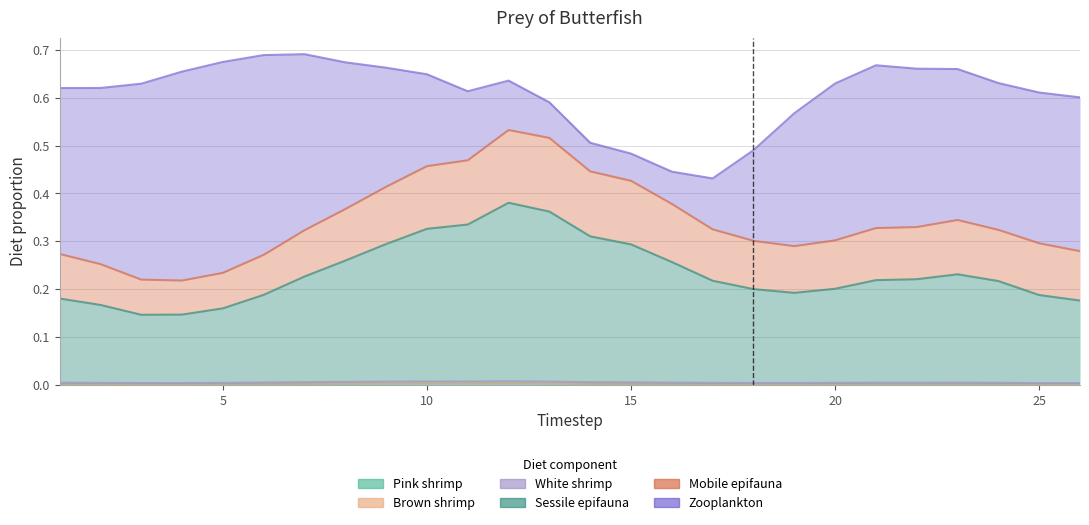

Is it true that Brown shrimp equals 0.0 at 25?

True